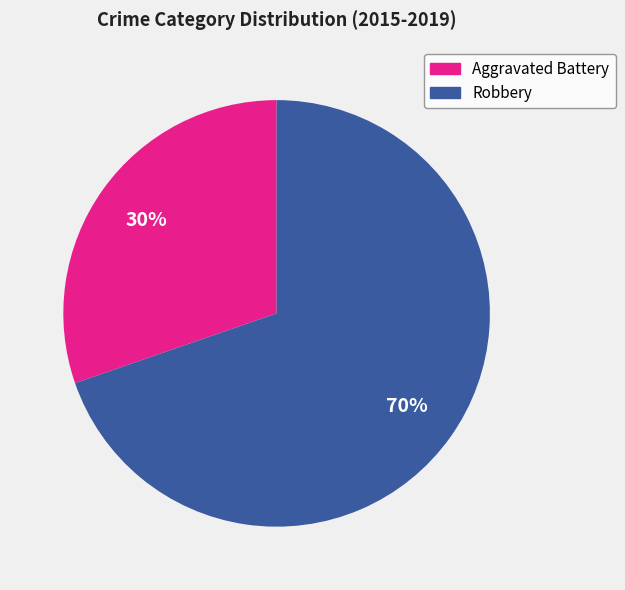

How many slices are in this pie chart?

2